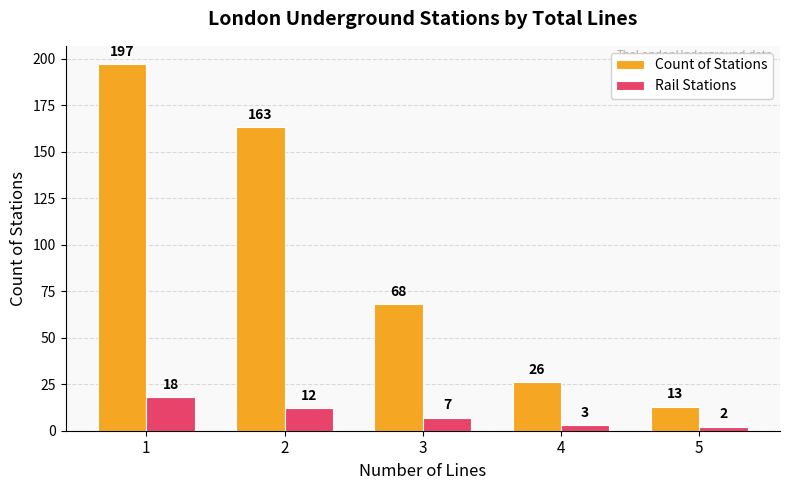

What is the highest value of the Count of Stations series?

197